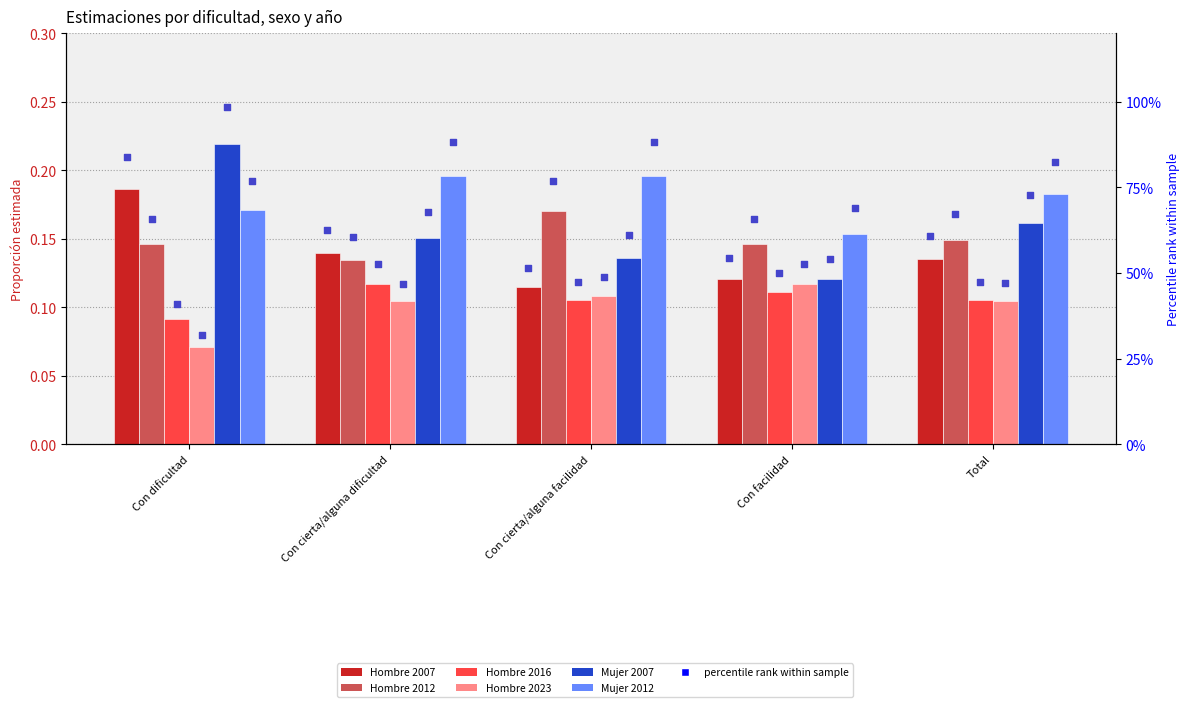

At how many categories does at least one series exceed 0?

5